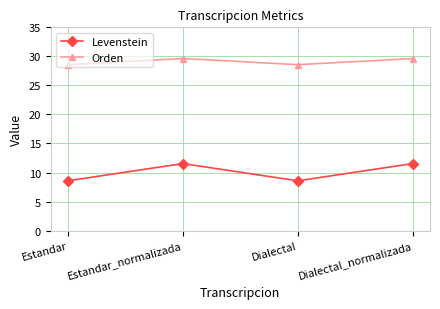

Rank the series at Dialectal_normalizada from lowest to highest value.

Levenstein, Orden